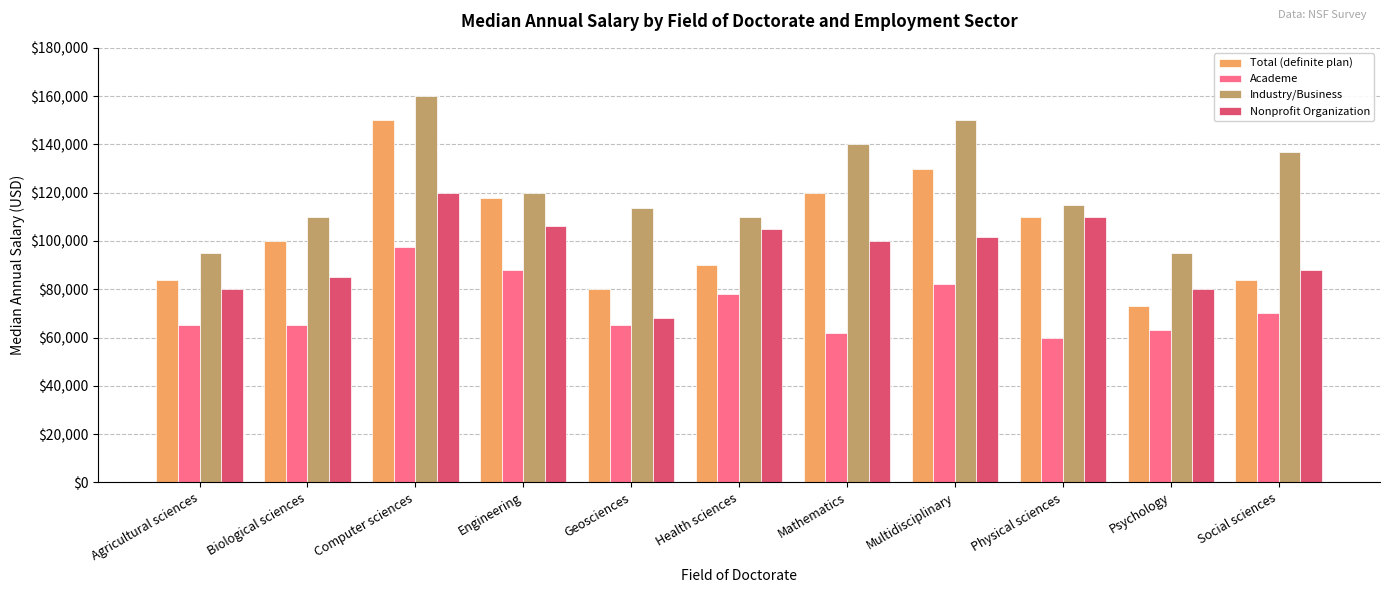

At which category is the sum across all series the highest?

Computer sciences